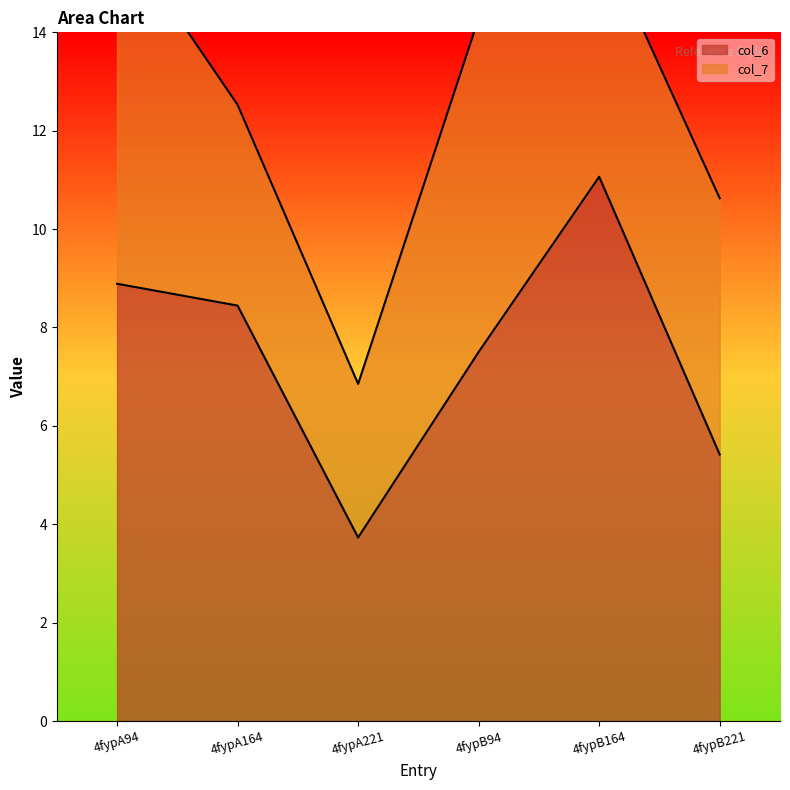

What is the greatest value displayed?

11.1